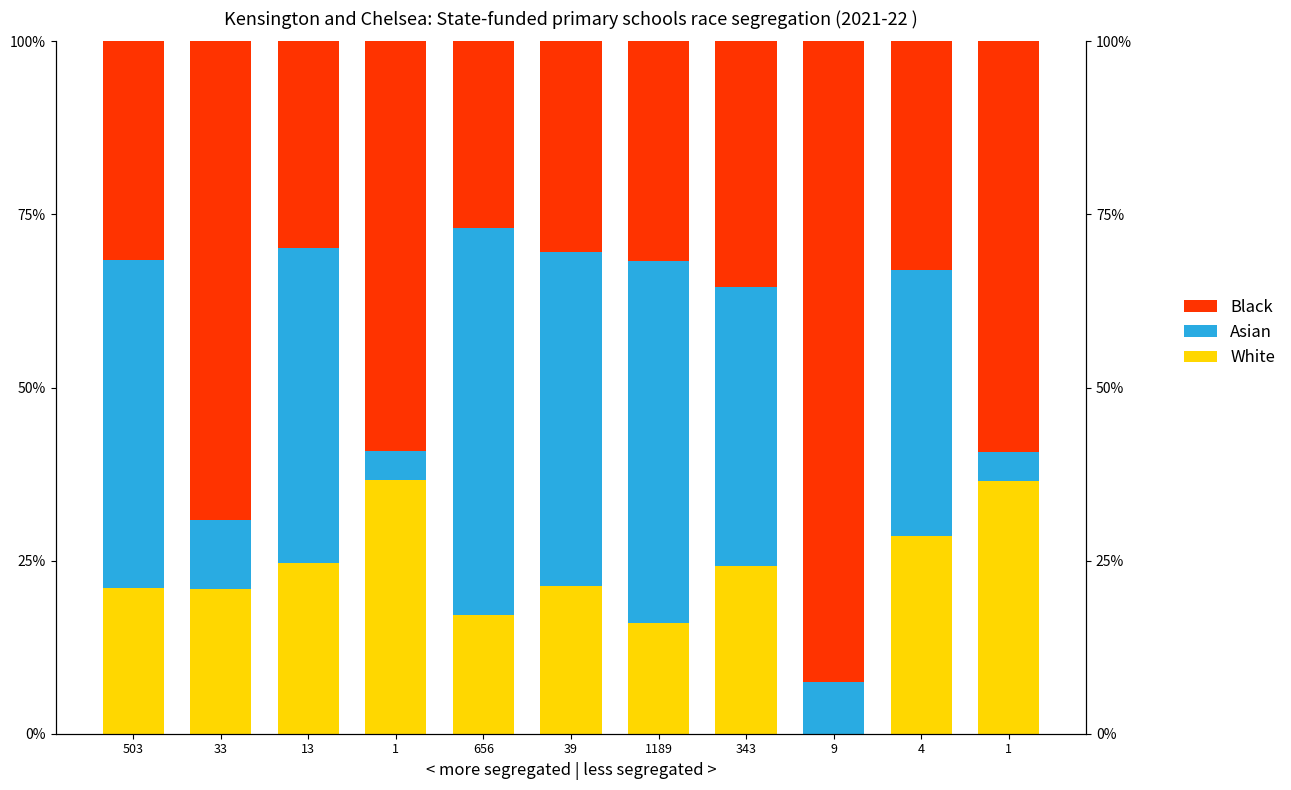

Which series has the largest range (max minus min)?

Black